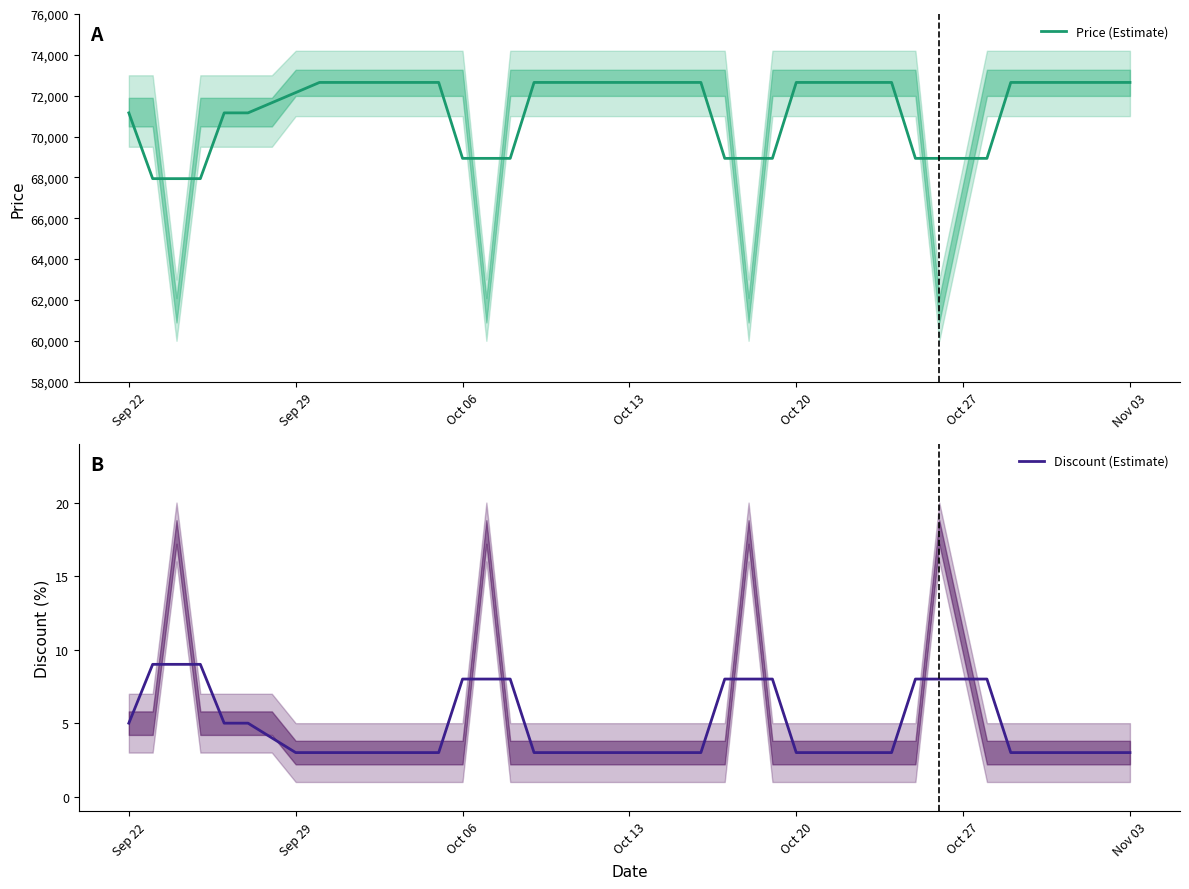

True or false: Price (Estimate) has more than 1 points higher than both neighbors.

False